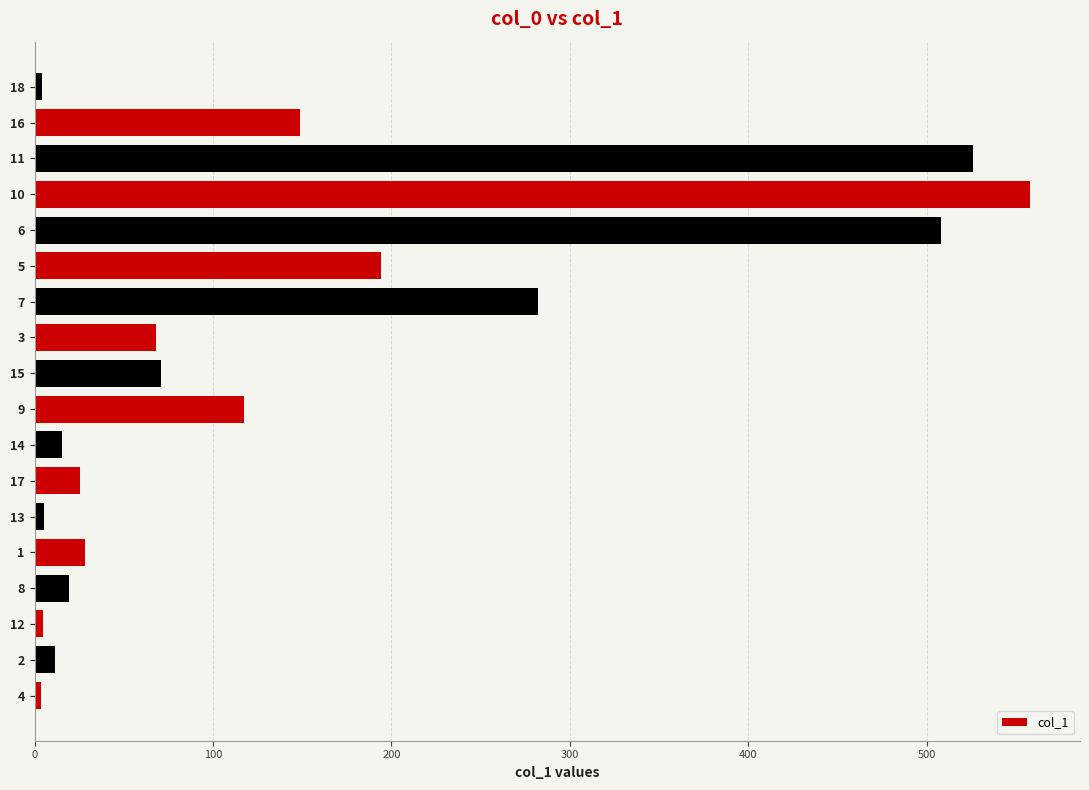

The chart shows a value of 374.4 at 11. True or false?

False